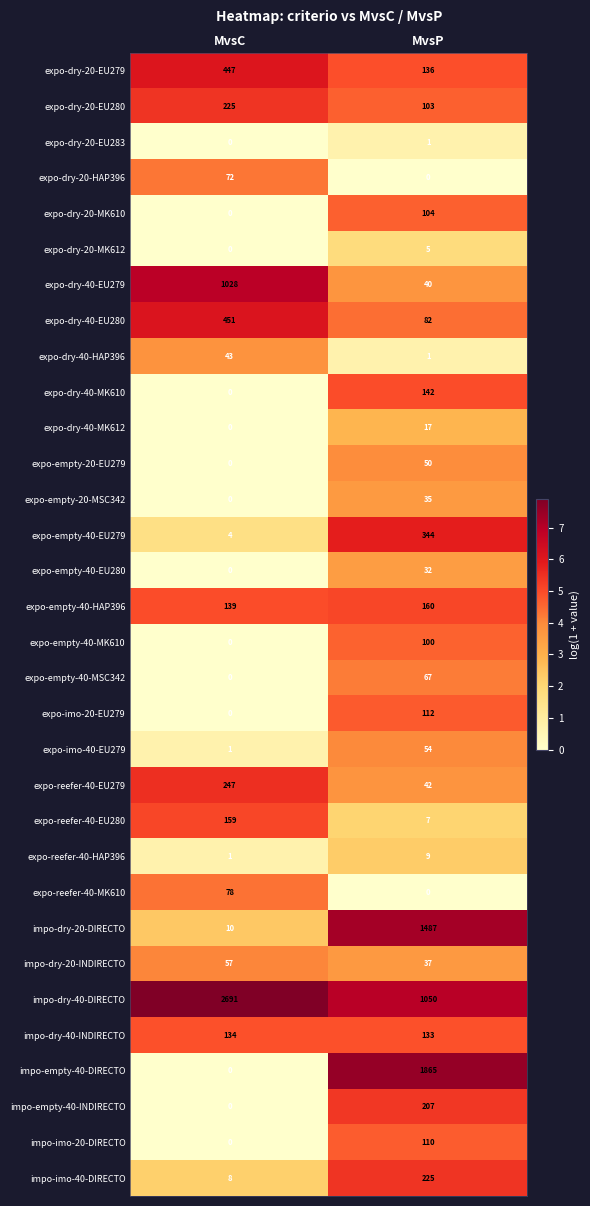

What is the difference between the highest and lowest values at MvsC?

2691